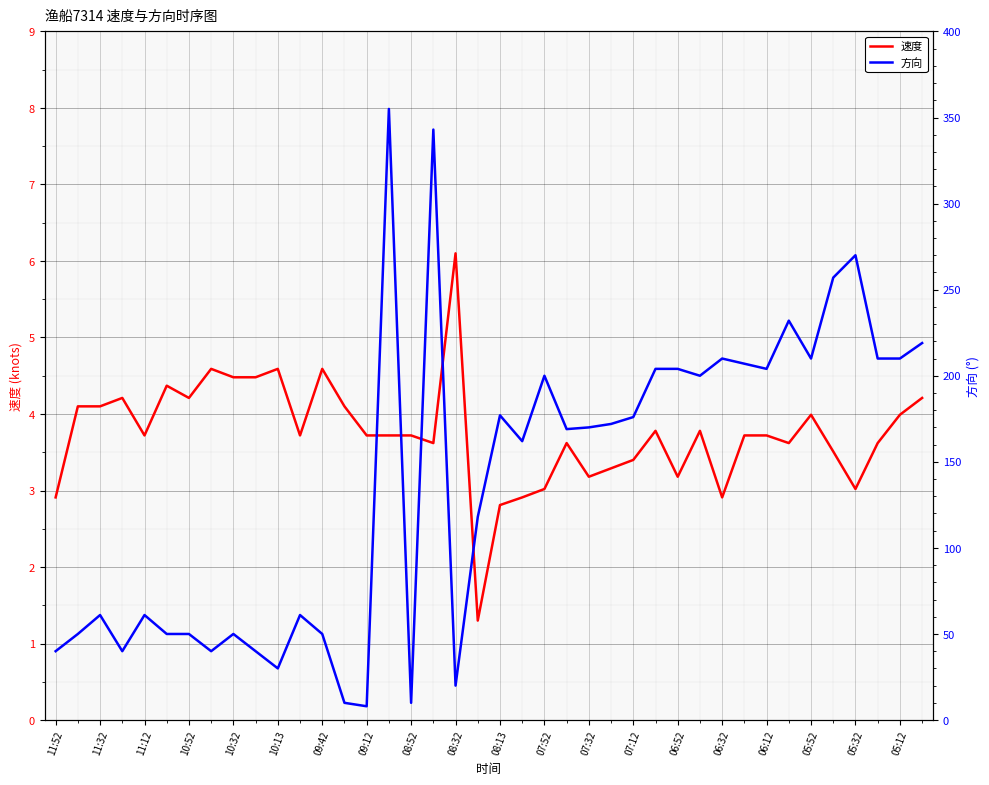

What is the maximum value for 速度?

6.1